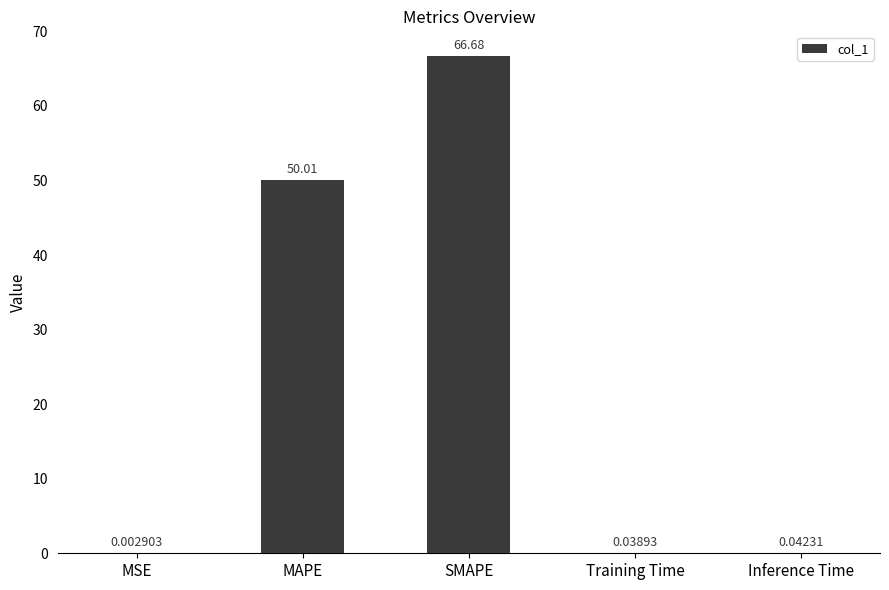

Between MSE and Training Time, which is larger?

Training Time